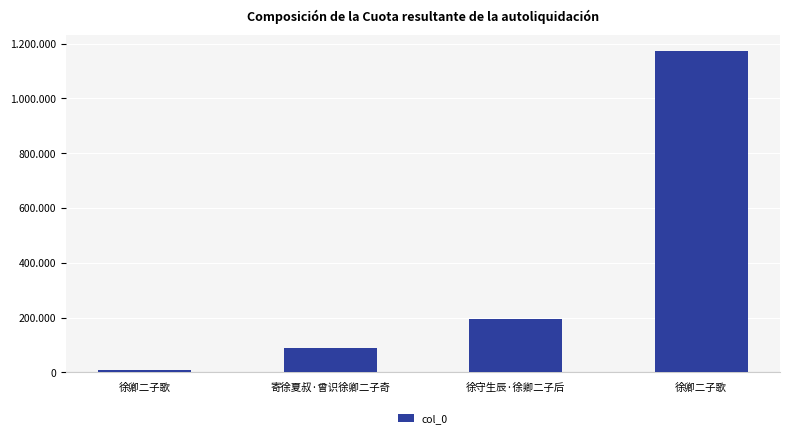

Rank the categories by value from lowest to highest.

徐卿二子歌, 寄徐夏叔·曾识徐卿二子奇, 徐守生辰·徐卿二子后, 徐卿二子歌